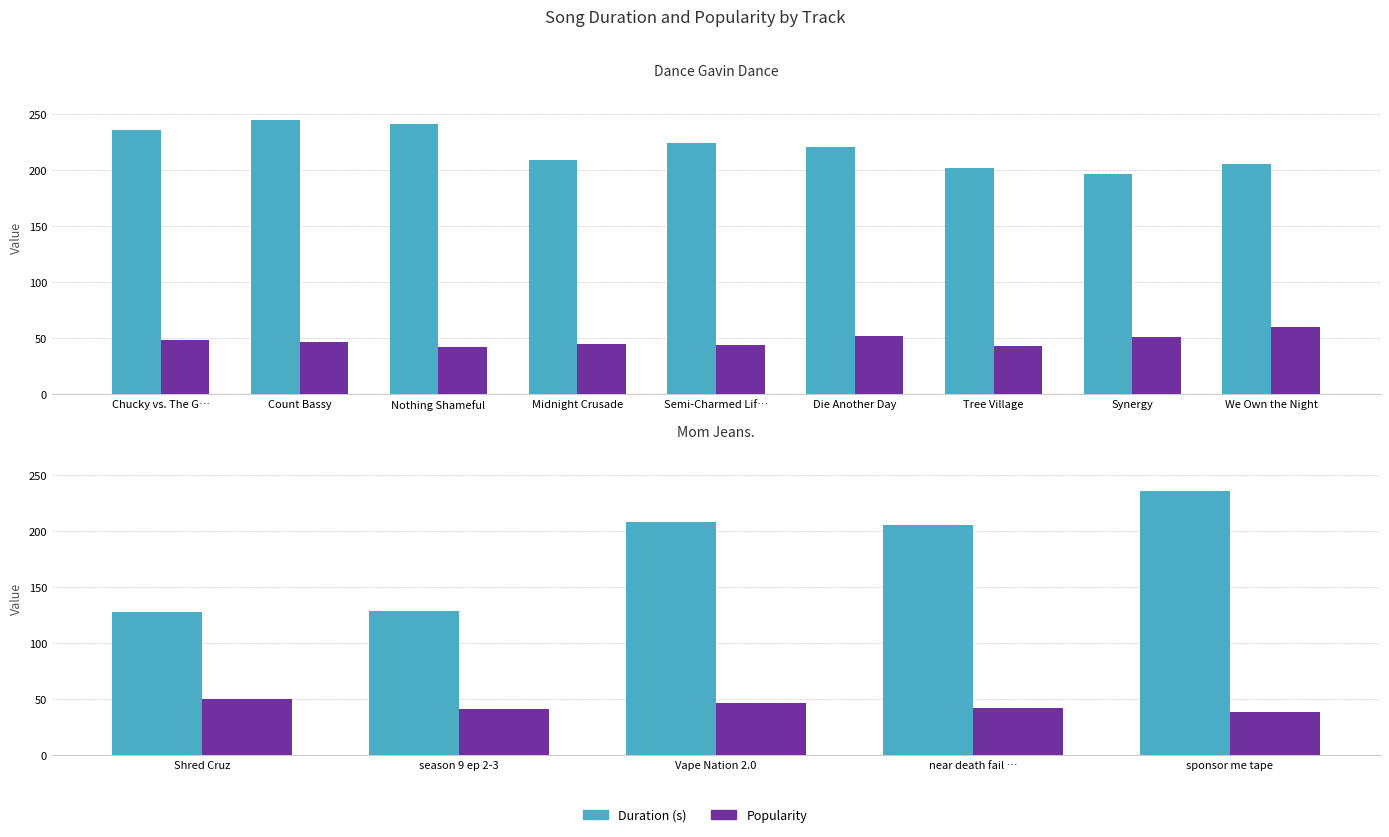

Which series has the widest spread of values?

Duration (s)